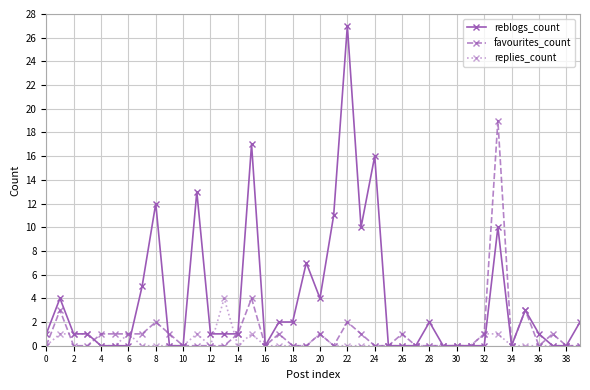

Which series has the largest total across all categories?

reblogs_count